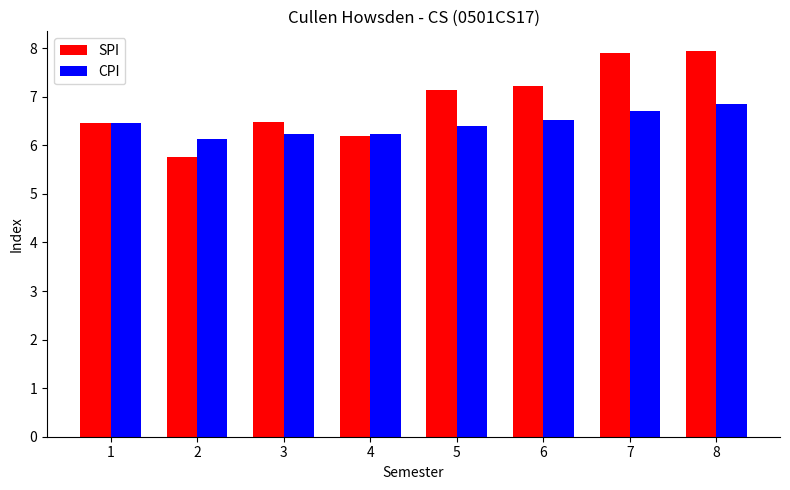

How many series are shown in this chart?

2